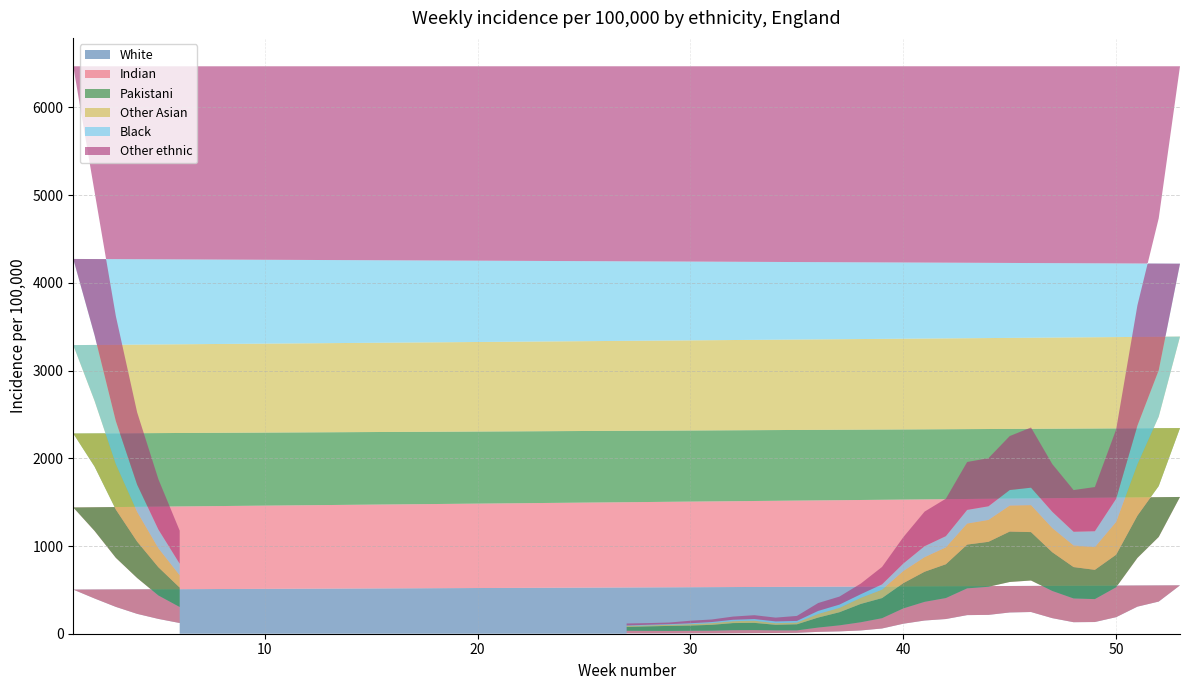

Reading right to left, what are all the values shown in this chart?

White: 6=122.0	5=168.8	4=226.5	3=306.0	2=401.8	1=503.2	53=551.6	52=366.6	51=308.8	50=188.8	49=133.4	48=131.3	47=177.6	46=247.6	45=242.4	44=214.8	43=212.2	42=167.5	41=150.5	40=114.1	39=59.7	38=37.3	37=26.8	36=21.2	35=10.6	34=8.3	33=7.4	32=6.1	31=5.3	30=4.9	29=4.5	28=4.1	27=4.5
Indian: 6=182.6	5=267.2	4=408.9	3=559.1	2=770.2	1=936.3	53=1007.4	52=736.4	51=555.4	50=340.9	49=261.2	48=270.6	47=309.8	46=359.1	45=347.4	44=320.3	43=305.0	42=239.1	41=212.9	40=174.5	39=117.2	38=93.4	37=68.8	36=49.1	35=27.5	34=29.9	33=34.0	32=34.1	31=29.5	30=28.7	29=27.5	28=28.6	27=29.4
Pakistani: 6=221.3	5=321.8	4=415.1	3=550.4	2=733.8	1=842.9	53=785.4	52=580.5	51=482.2	50=371.2	49=334.0	48=357.9	47=441.5	46=551.9	45=574.9	44=512.8	43=499.2	42=385.6	41=343.4	40=288.2	39=229.3	38=209.0	37=149.5	36=114.1	35=69.4	34=63.5	33=82.4	32=81.2	31=66.6	30=59.7	29=57.2	28=51.1	27=43.8
Other Asian: 6=140.0	5=216.4	4=339.1	3=517.5	2=749.7	1=1007.7	53=1042.8	52=791.0	51=585.8	50=373.5	49=258.1	48=246.6	47=275.5	46=307.4	45=296.2	44=249.2	43=239.6	42=192.2	41=165.9	40=137.8	39=96.1	38=69.6	37=50.0	36=41.2	35=19.7	34=18.3	33=24.4	32=21.3	31=19.1	30=15.7	29=12.8	28=11.3	27=11.9
Black: 6=131.9	5=213.3	4=310.1	3=490.5	2=747.6	1=982.1	53=831.2	52=529.2	51=440.1	50=263.8	49=181.8	48=156.0	47=185.4	46=199.0	45=177.2	44=155.3	43=155.5	42=127.9	41=125.2	40=85.2	39=60.0	38=41.2	37=36.9	36=34.6	35=18.8	34=20.4	33=19.2	32=16.4	31=12.7	30=10.3	29=7.1	28=7.0	27=4.6
Other ethnic: 6=376.9	5=573.4	4=824.5	3=1197.0	2=1635.2	1=2196.4	53=2250.5	52=1732.0	51=1372.2	50=790.4	49=503.6	48=475.3	47=543.9	46=685.7	45=615.3	44=548.9	43=546.3	42=427.0	41=394.3	40=300.9	39=198.9	38=120.8	37=91.4	36=89.8	35=57.0	34=43.2	33=43.8	32=36.3	31=29.1	30=28.8	29=18.6	28=19.0	27=22.6